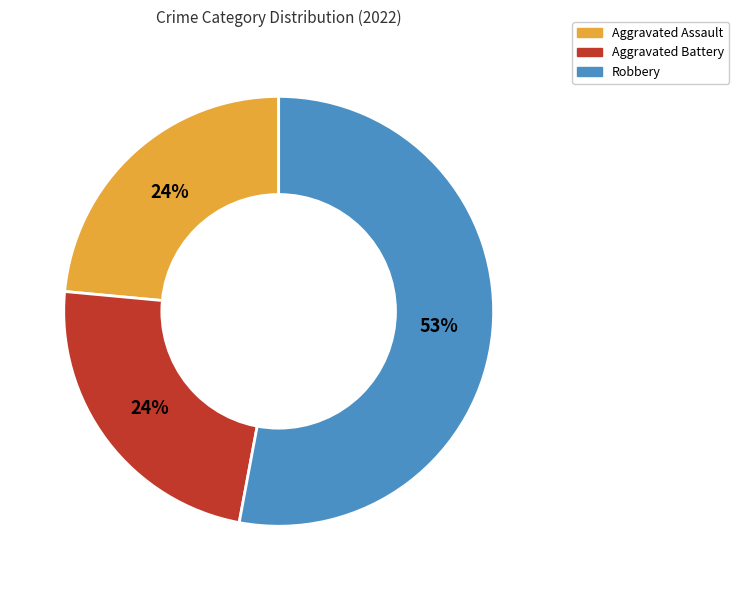

To the nearest percent, what is the average slice percentage?

33%